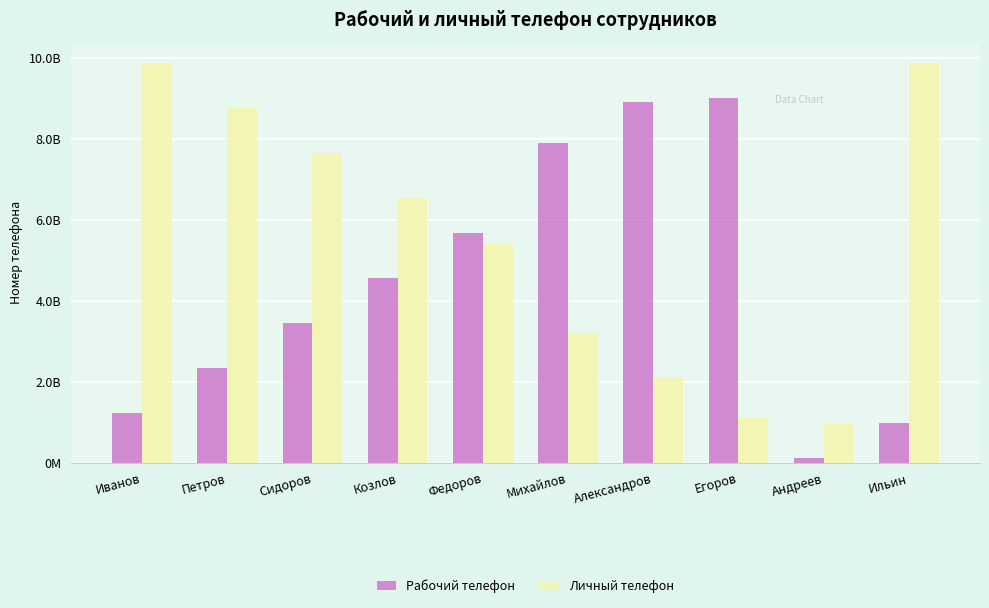

What is the difference between the maximum and minimum values in the Личный телефон series?

8888888889